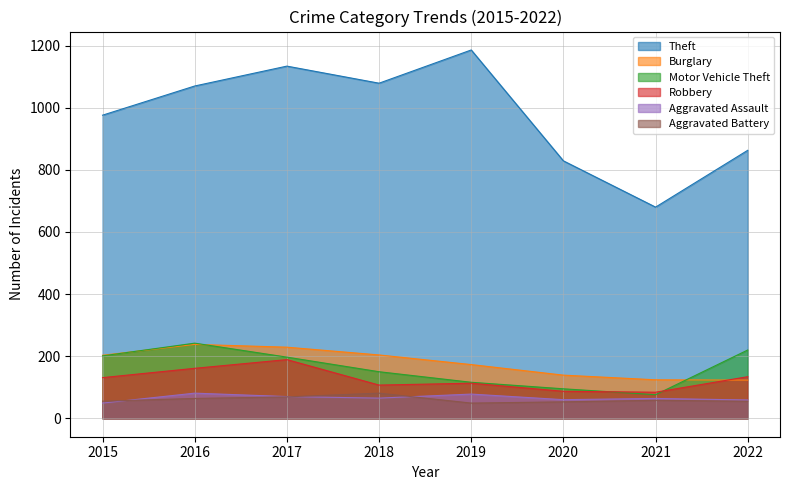

Rank the categories by Aggravated Battery value from lowest to highest.

2019, 2020, 2015, 2022, 2021, 2016, 2017, 2018